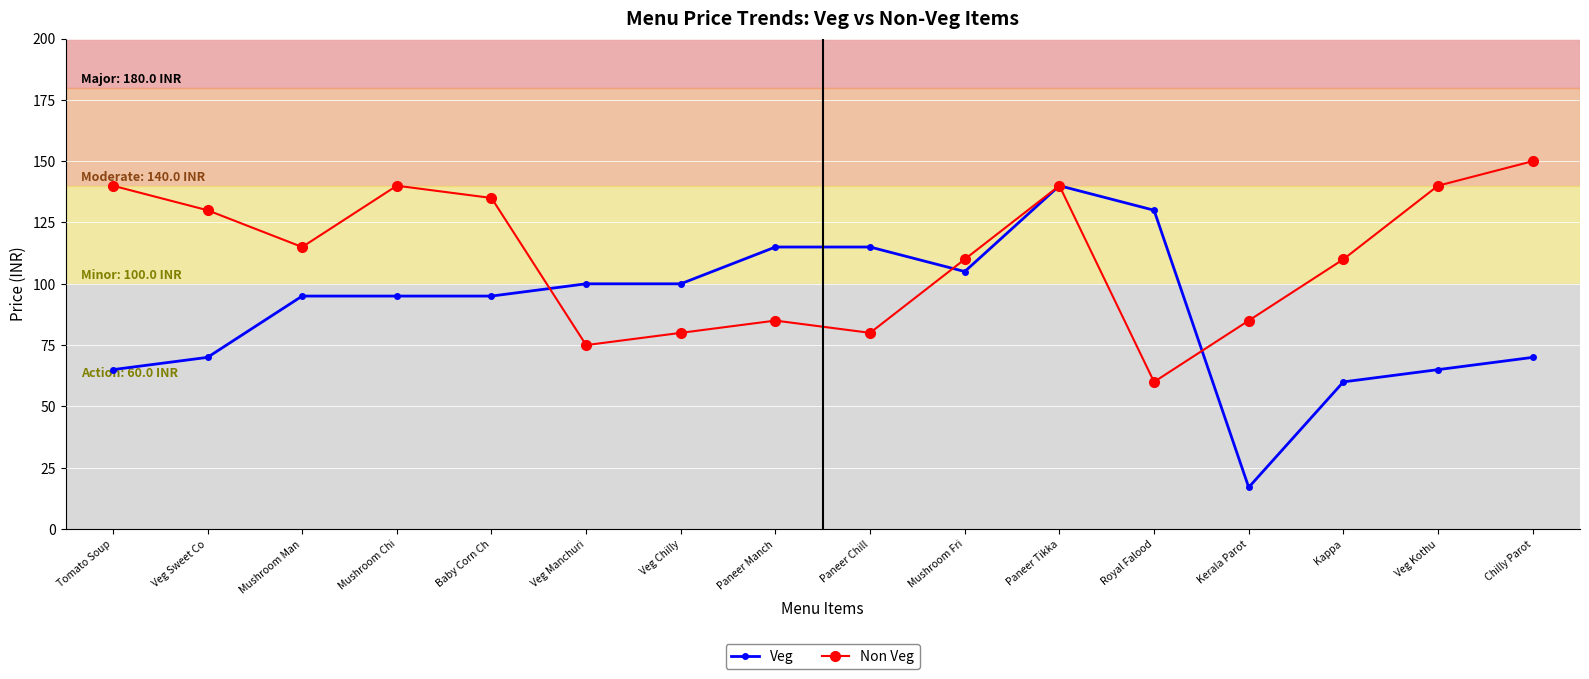

Rank the series at Chilly Parot from highest to lowest value.

Non Veg, Veg